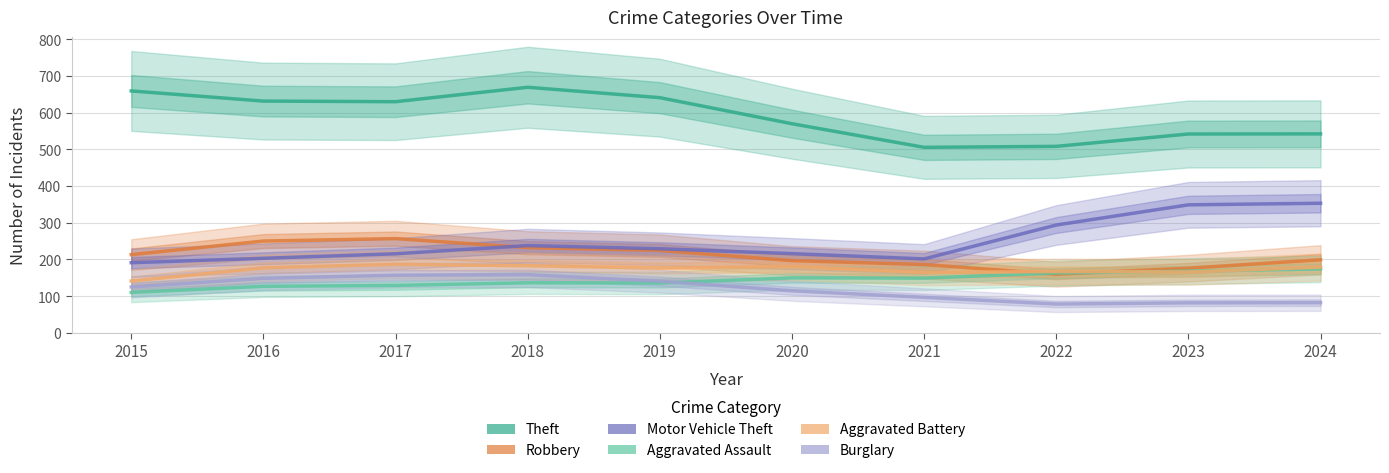

True or false: Aggravated Assault and Theft cross at least once.

False